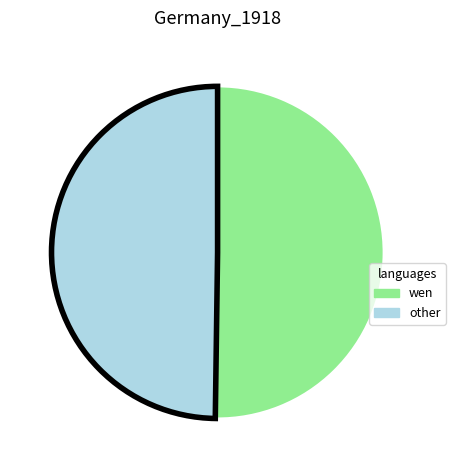

Count the number of slices in the pie.

2